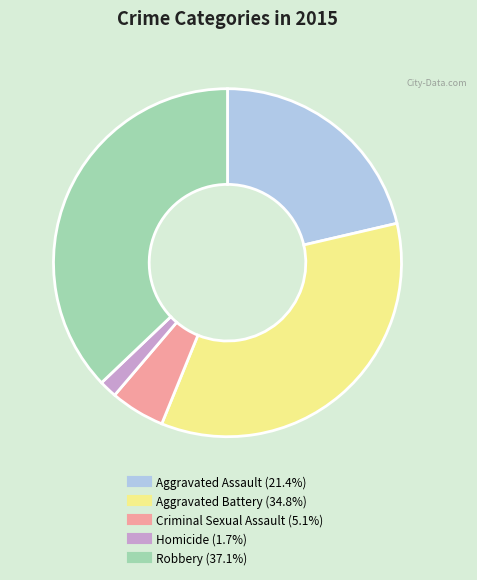

True or false: Criminal Sexual Assault accounts for 5% of the total.

True